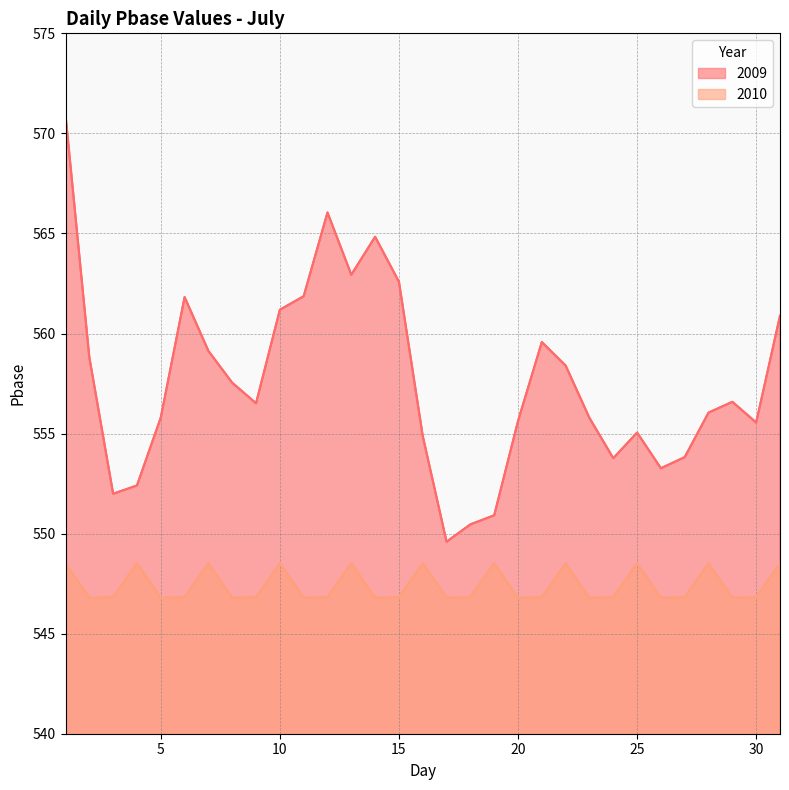

What is the greatest value displayed?

570.9